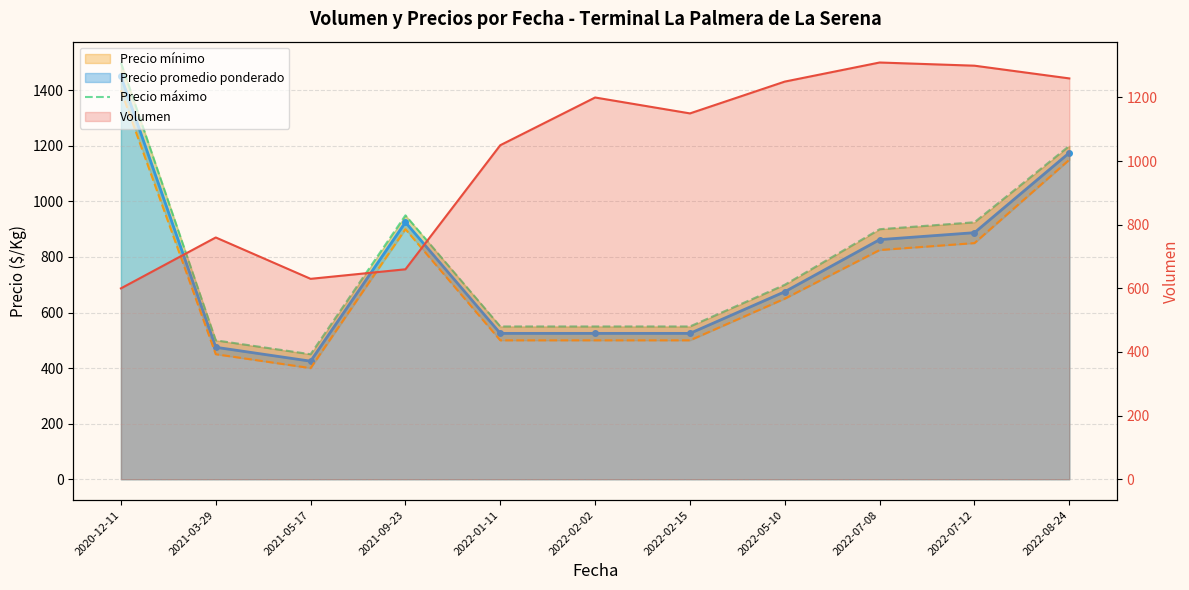

Reading left to right, what are all the values shown in this chart?

2020-12-11=1500	2021-03-29=500	2021-05-17=450	2021-09-23=950	2022-01-11=550	2022-02-02=550	2022-02-15=550	2022-05-10=700	2022-07-08=900	2022-07-12=925	2022-08-24=1200